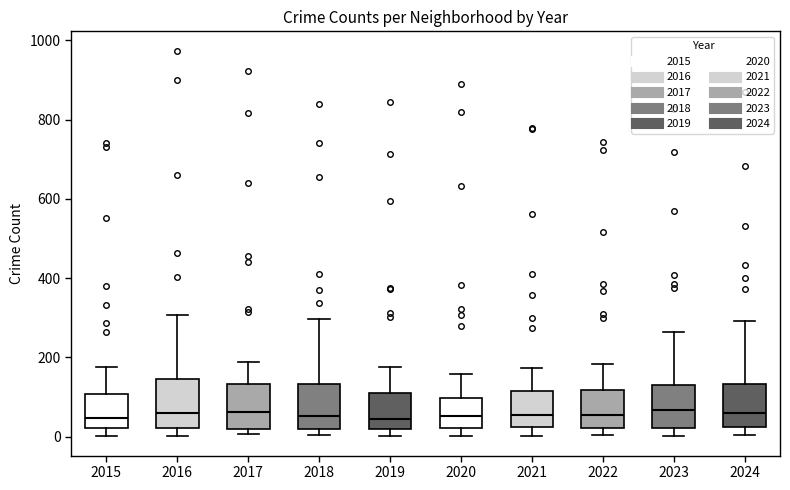

Reading left to right, read every box against the y-axis: the position of its median line, the range the box covers, and the ends of its whiskers. The values are not printed on the chart, so give them approximately, as read against the axis.

2015: median 40, box 20 to 100, whiskers 0 to 180
2016: median 60, box 20 to 140, whiskers 0 to 300
2017: median 60, box 20 to 140, whiskers 0 to 180
2018: median 60, box 20 to 140, whiskers 0 to 300
2019: median 40, box 20 to 100, whiskers 0 to 180
2020: median 60, box 20 to 100, whiskers 0 to 160
2021: median 60, box 20 to 120, whiskers 0 to 180
2022: median 60, box 20 to 120, whiskers 0 to 180
2023: median 60, box 20 to 120, whiskers 0 to 260
2024: median 60, box 20 to 140, whiskers 0 to 300